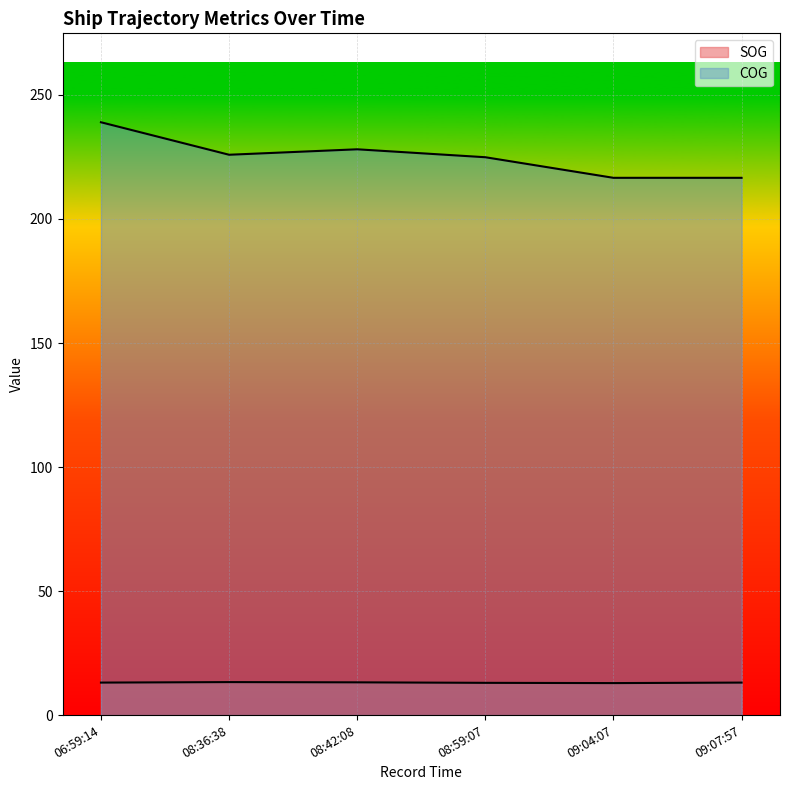

True or false: SOG and COG cross at least once.

False